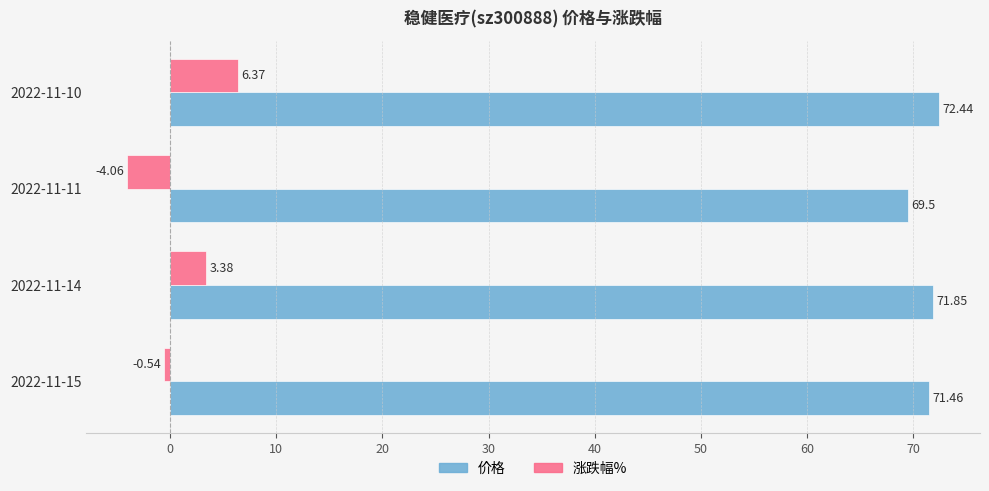

Which series has the largest total across all categories?

价格